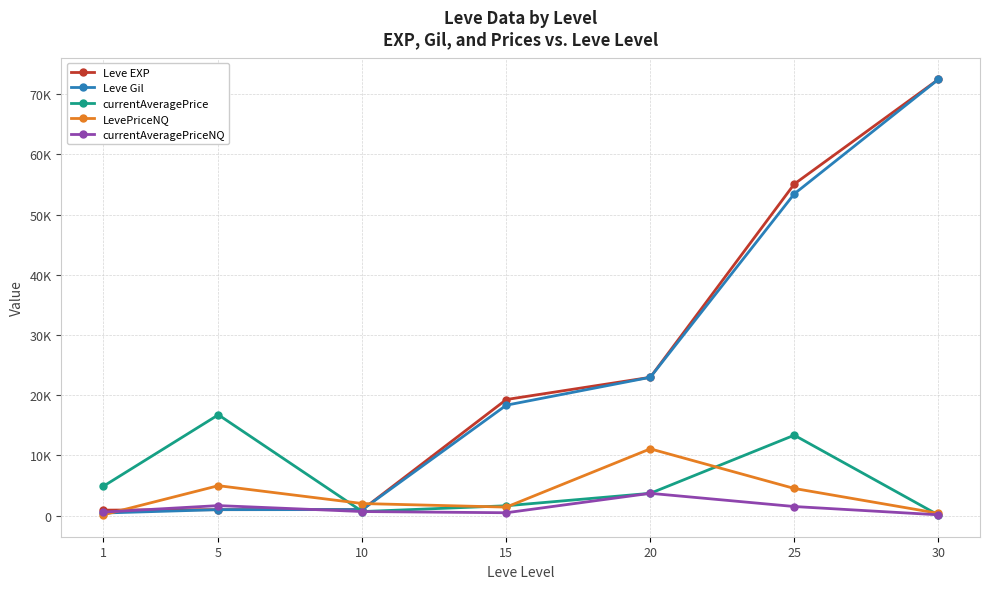

True or false: Leve Gil has more than 2 points higher than both neighbors.

False